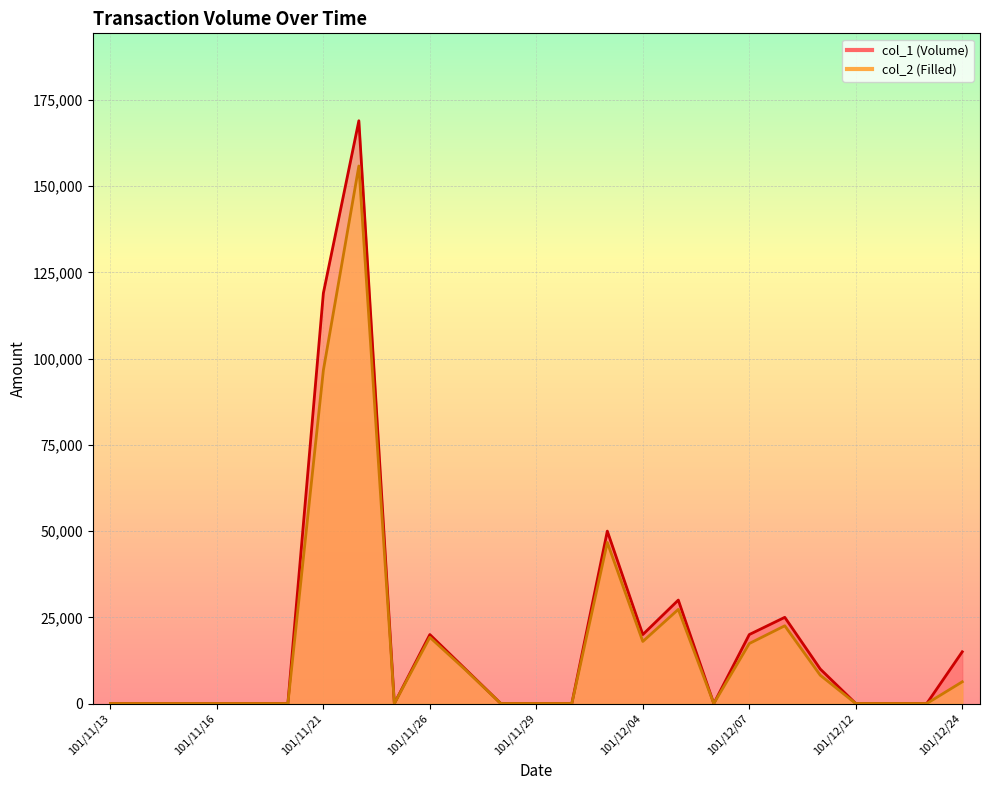

Reading left to right, extract all data points from this chart.

col_1: 0	0	0	0	0	0	119000	169000	0	20000	10000	0	0	0	50000	20000	30000	0	20000	25000	10000	0	0	0	15000
col_2: 0	0	0	0	0	0	96640	155880	0	19200	9800	0	0	0	46700	18000	27300	0	17400	22550	8200	0	0	0	6300